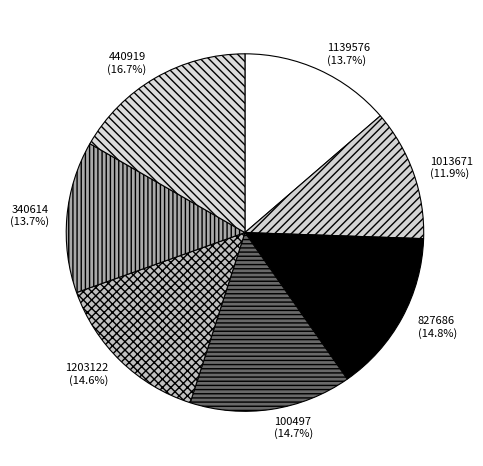

How many slices are in this pie chart?

7